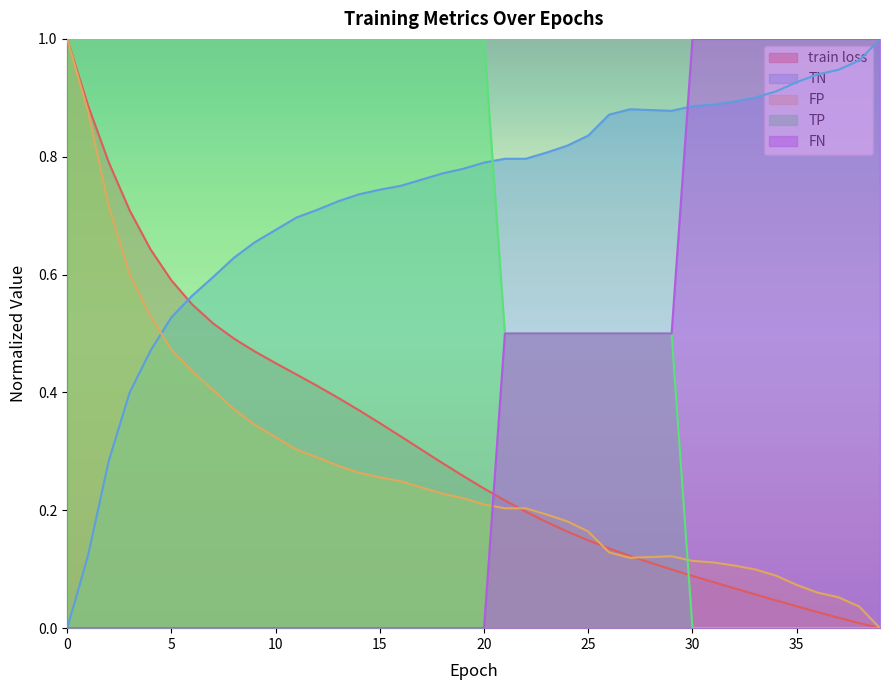

Reading right to left, transcribe all the data shown in this chart.

train loss: 0.0	0.0	0.0	0.0	0.0	0.0	0.1	0.1	0.1	0.1	0.1	0.1	0.1	0.1	0.1	0.2	0.2	0.2	0.2	0.2	0.3	0.3	0.3	0.3	0.3	0.4	0.4	0.4	0.4	0.4	0.5	0.5	0.5	0.5	0.6	0.6	0.7	0.8	0.9	1.0
TN: 1.0	1.0	0.9	0.9	0.9	0.9	0.9	0.9	0.9	0.9	0.9	0.9	0.9	0.9	0.8	0.8	0.8	0.8	0.8	0.8	0.8	0.8	0.8	0.8	0.7	0.7	0.7	0.7	0.7	0.7	0.7	0.6	0.6	0.6	0.5	0.5	0.4	0.3	0.1	0.0
FP: 0.0	0.0	0.1	0.1	0.1	0.1	0.1	0.1	0.1	0.1	0.1	0.1	0.1	0.1	0.2	0.2	0.2	0.2	0.2	0.2	0.2	0.2	0.2	0.2	0.3	0.3	0.3	0.3	0.3	0.3	0.3	0.4	0.4	0.4	0.5	0.5	0.6	0.7	0.9	1.0
TP: 0.0	0.0	0.0	0.0	0.0	0.0	0.0	0.0	0.0	0.0	0.5	0.5	0.5	0.5	0.5	0.5	0.5	0.5	0.5	1.0	1.0	1.0	1.0	1.0	1.0	1.0	1.0	1.0	1.0	1.0	1.0	1.0	1.0	1.0	1.0	1.0	1.0	1.0	1.0	1.0
FN: 1.0	1.0	1.0	1.0	1.0	1.0	1.0	1.0	1.0	1.0	0.5	0.5	0.5	0.5	0.5	0.5	0.5	0.5	0.5	0.0	0.0	0.0	0.0	0.0	0.0	0.0	0.0	0.0	0.0	0.0	0.0	0.0	0.0	0.0	0.0	0.0	0.0	0.0	0.0	0.0